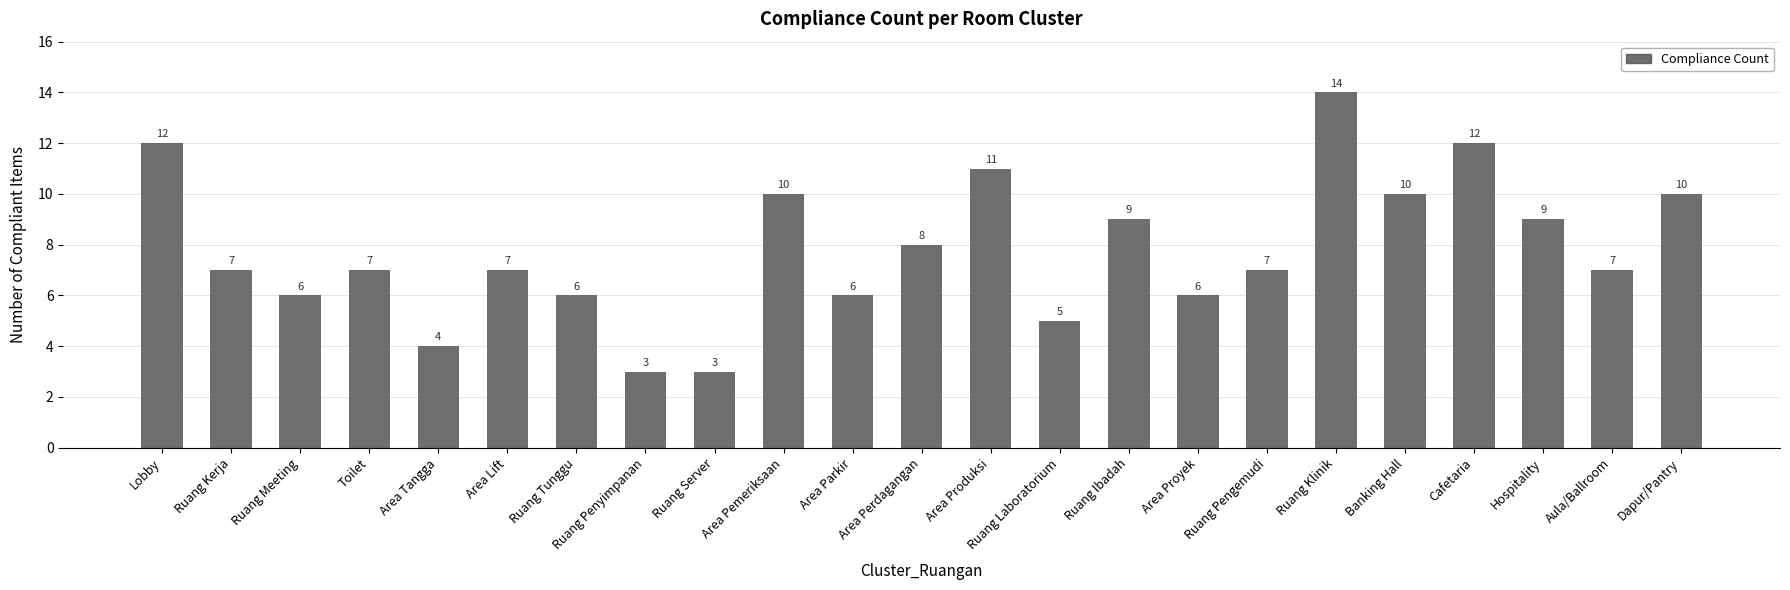

What position from the right is Ruang Kerja?

22